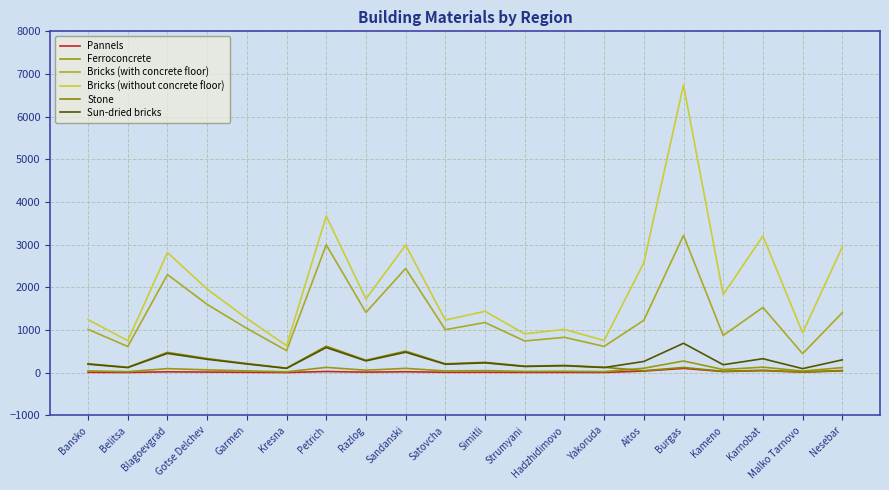

Does the chart display data point markers on the line(s)?

No